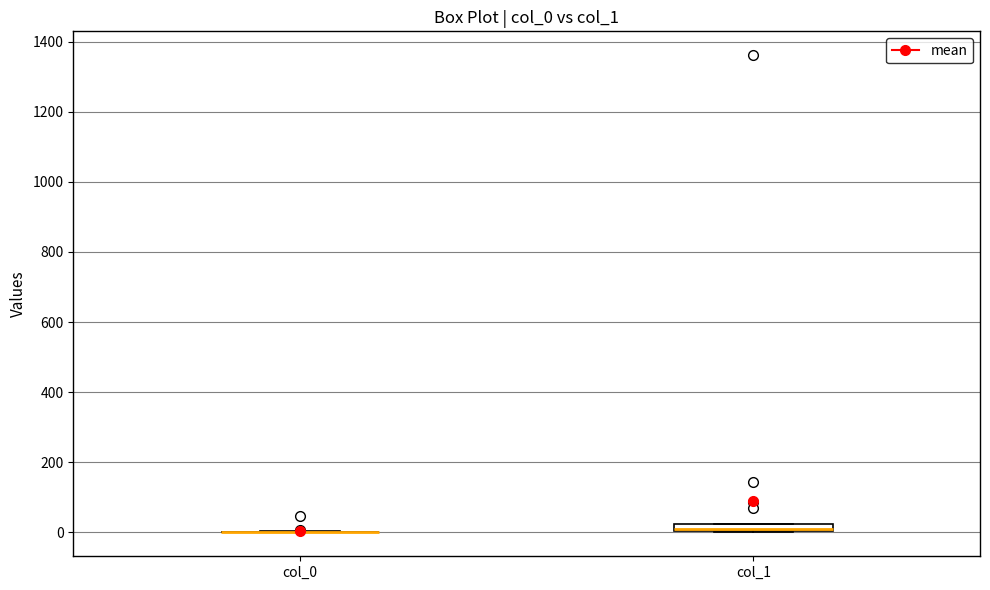

Where is the upper edge of the box for col_1 on the y-axis? The values are not printed on the chart, so give them approximately, as read against the axis.

20